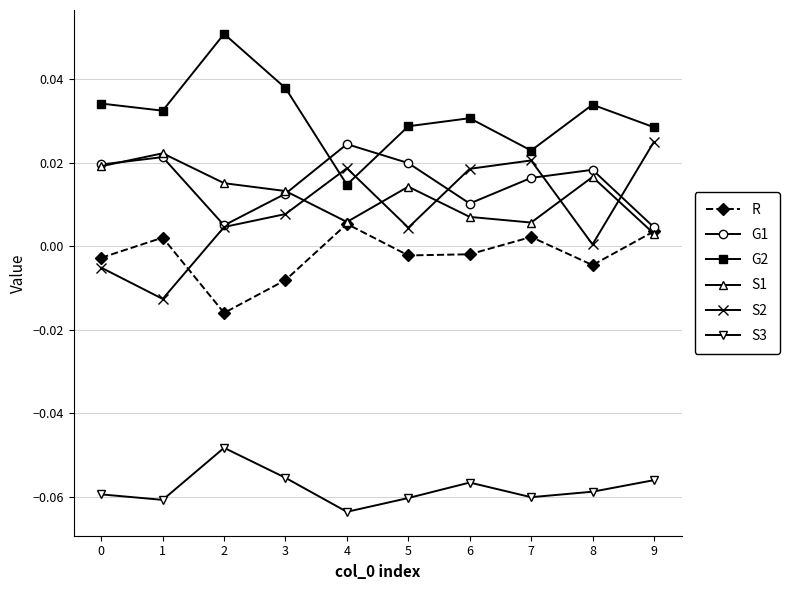

True or false: S1 and S2 cross at least once.

True